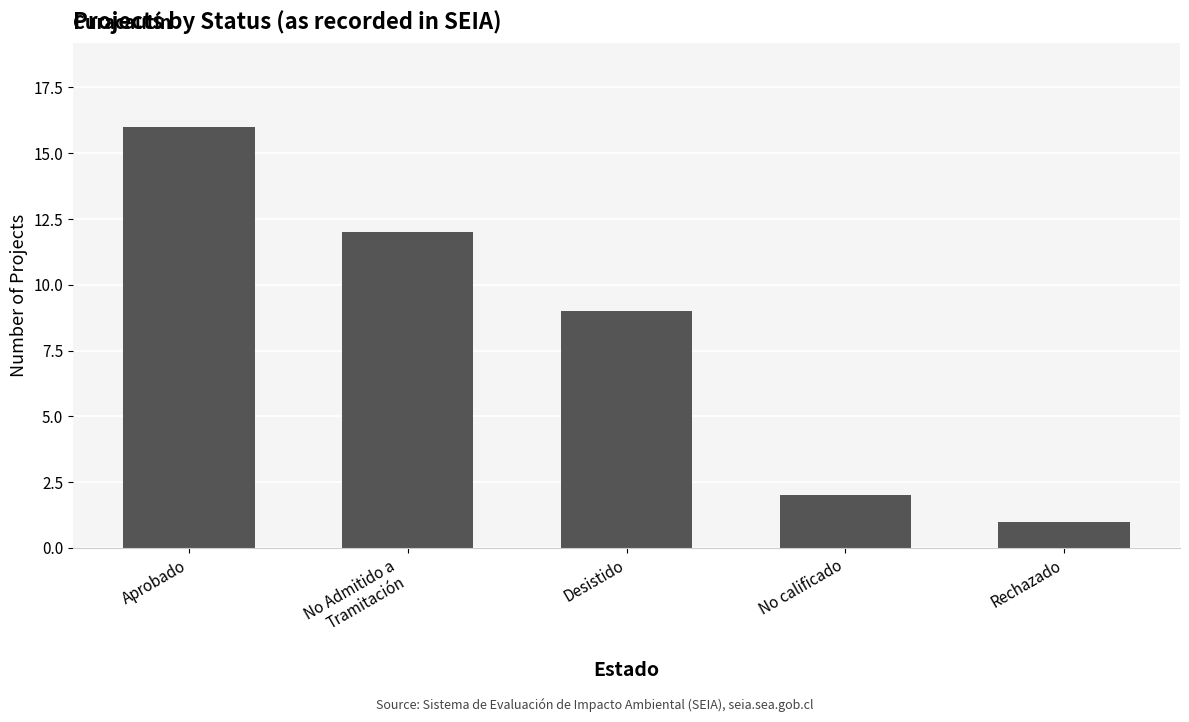

Are the bars horizontal?

No